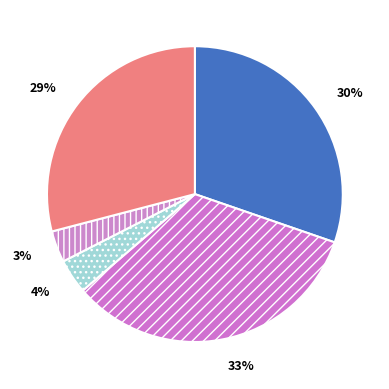

How many slices are in this pie chart?

5